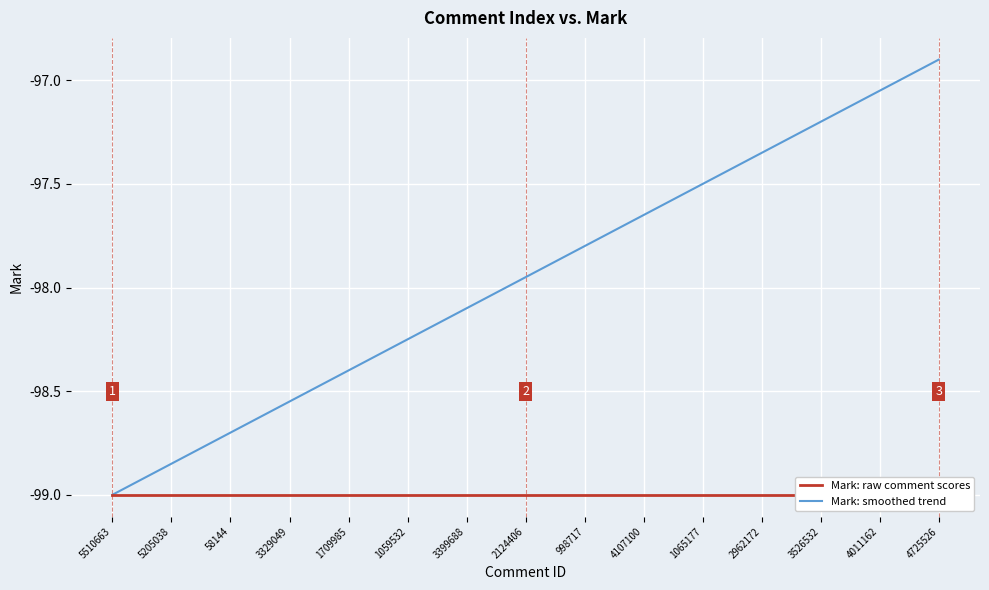

Which series has the largest range (max minus min)?

Mark: smoothed trend